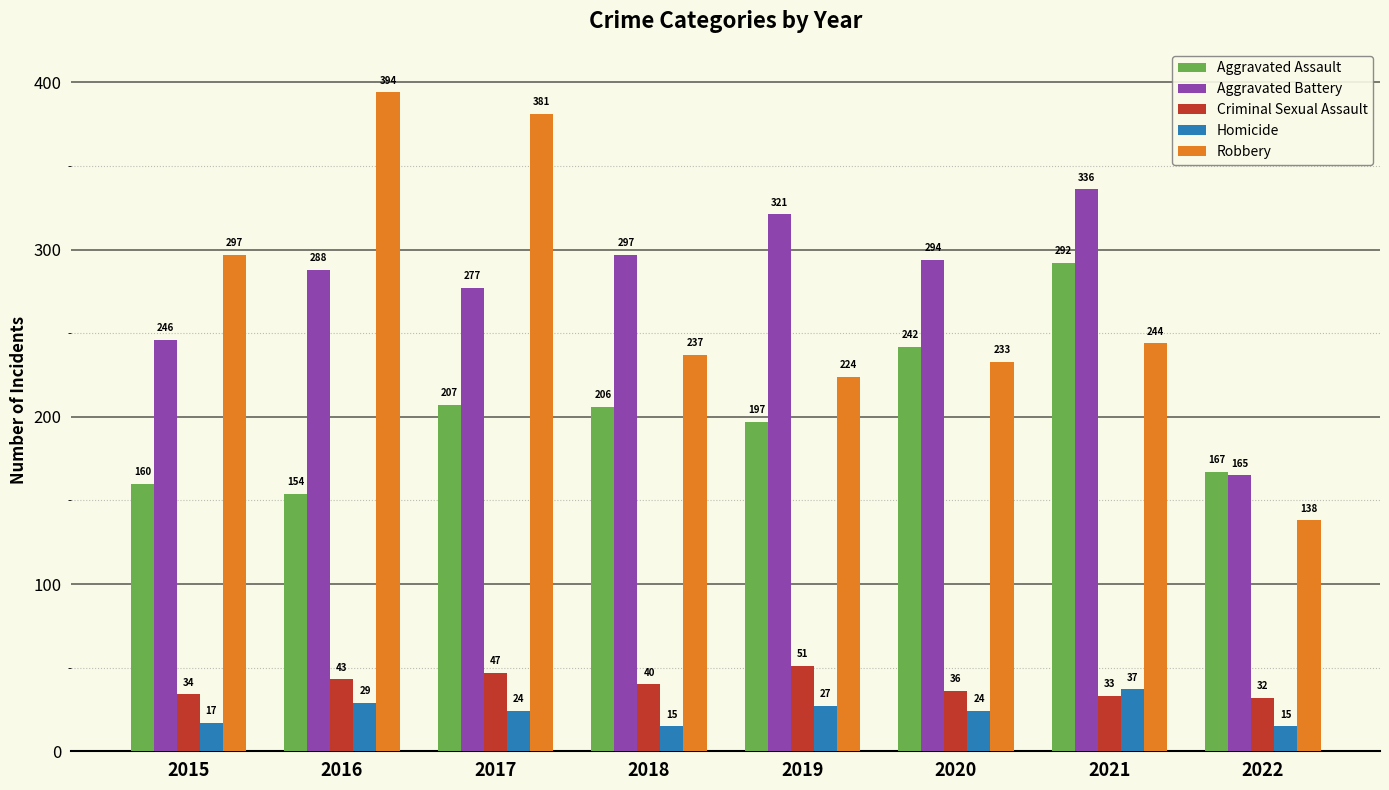

How many categories are shown in the chart?

8